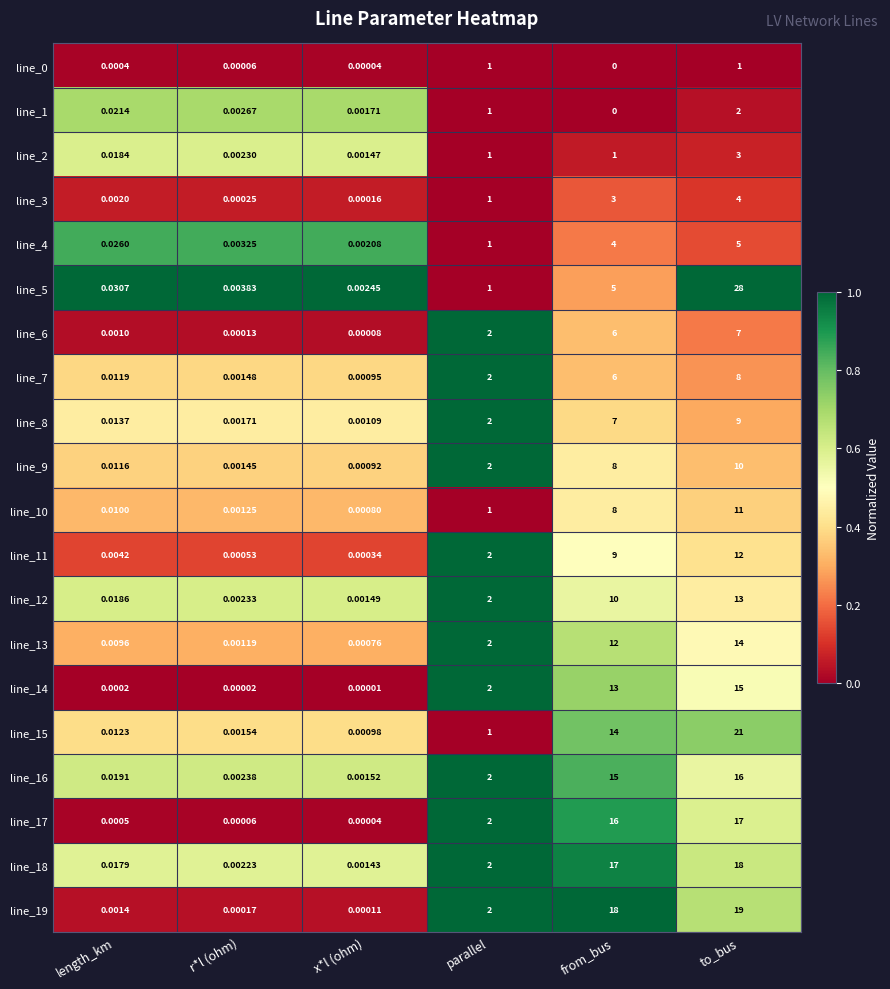

Which label corresponds to the smallest value in the chart?

from_bus